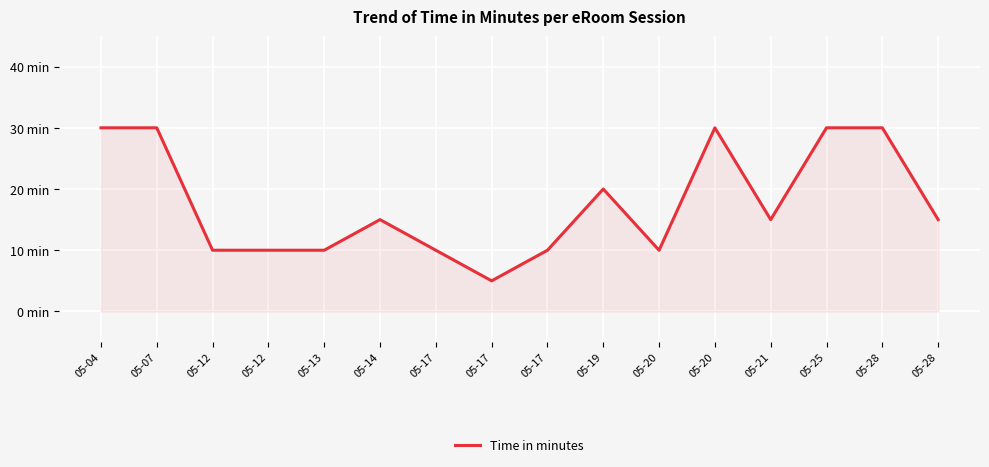

Which has a higher value, 05-12 or 05-04?

05-04